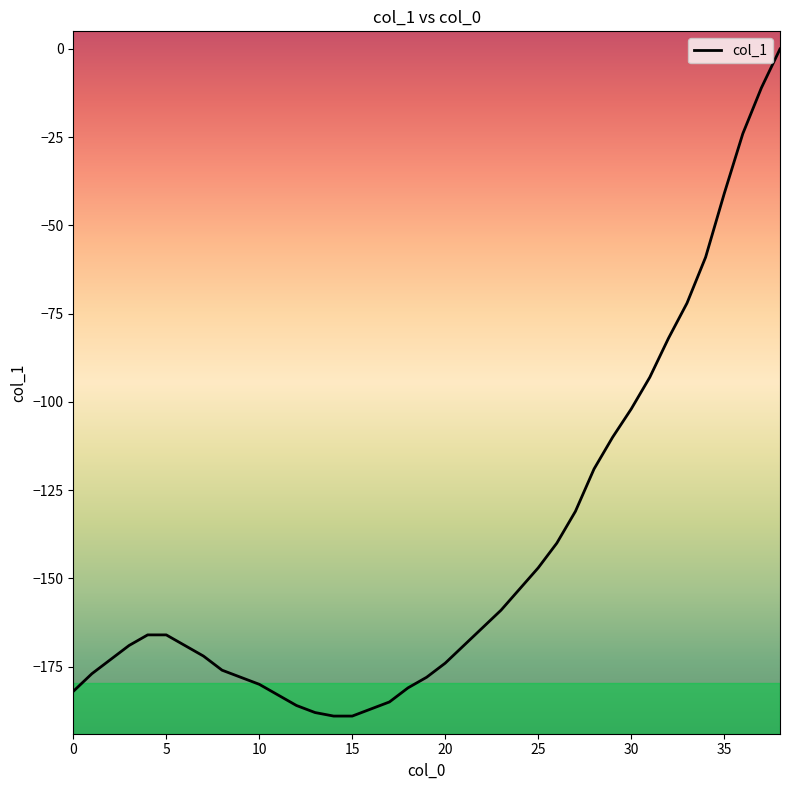

What is the minimum value shown in the chart?

-189